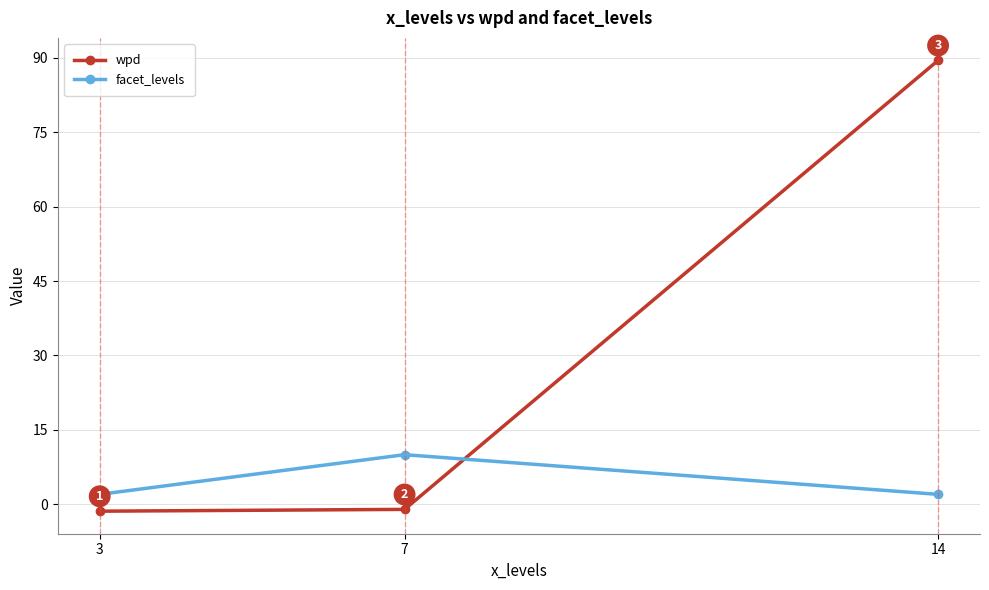

Does the chart have visible grid lines?

Yes